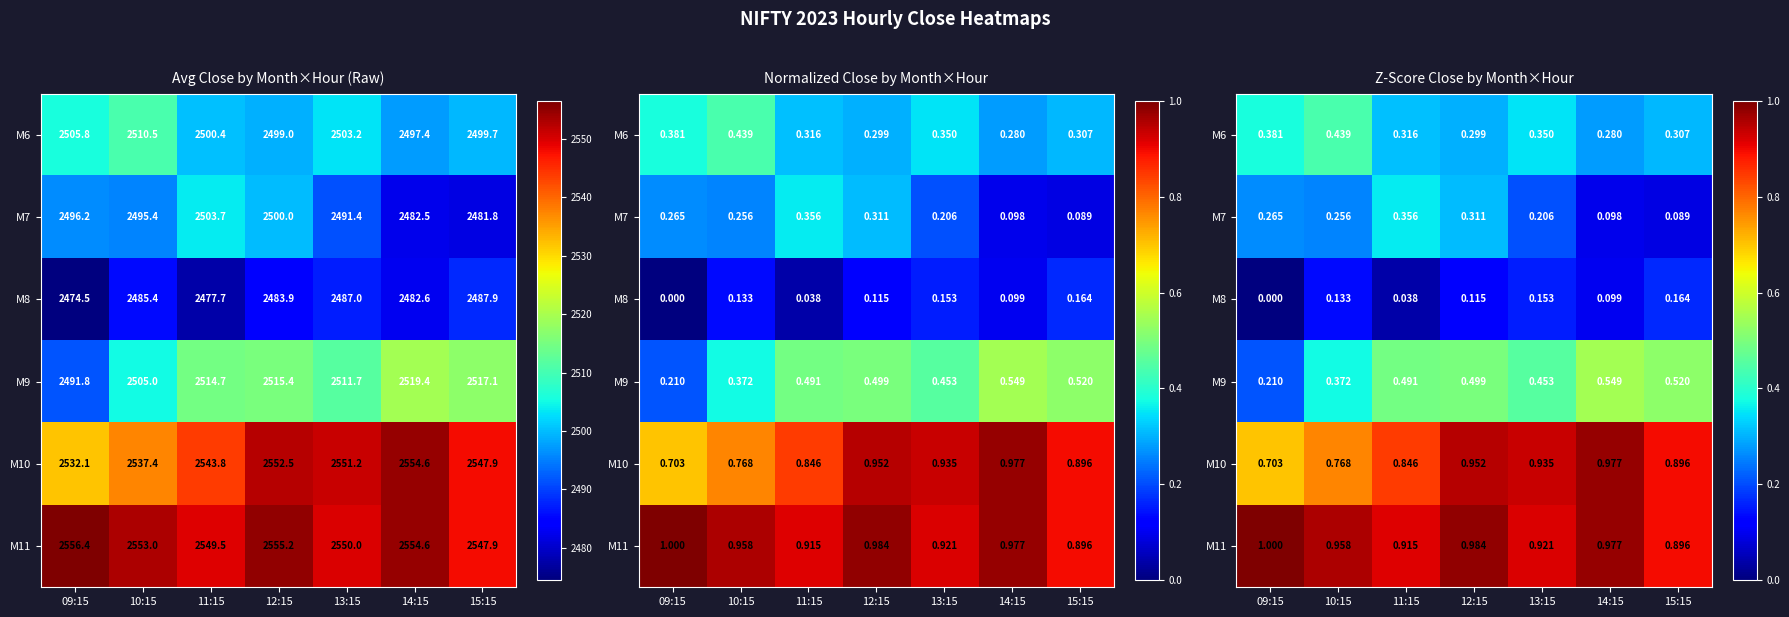

What is the sum of the M9 values at 13:15 and 11:15?

0.9